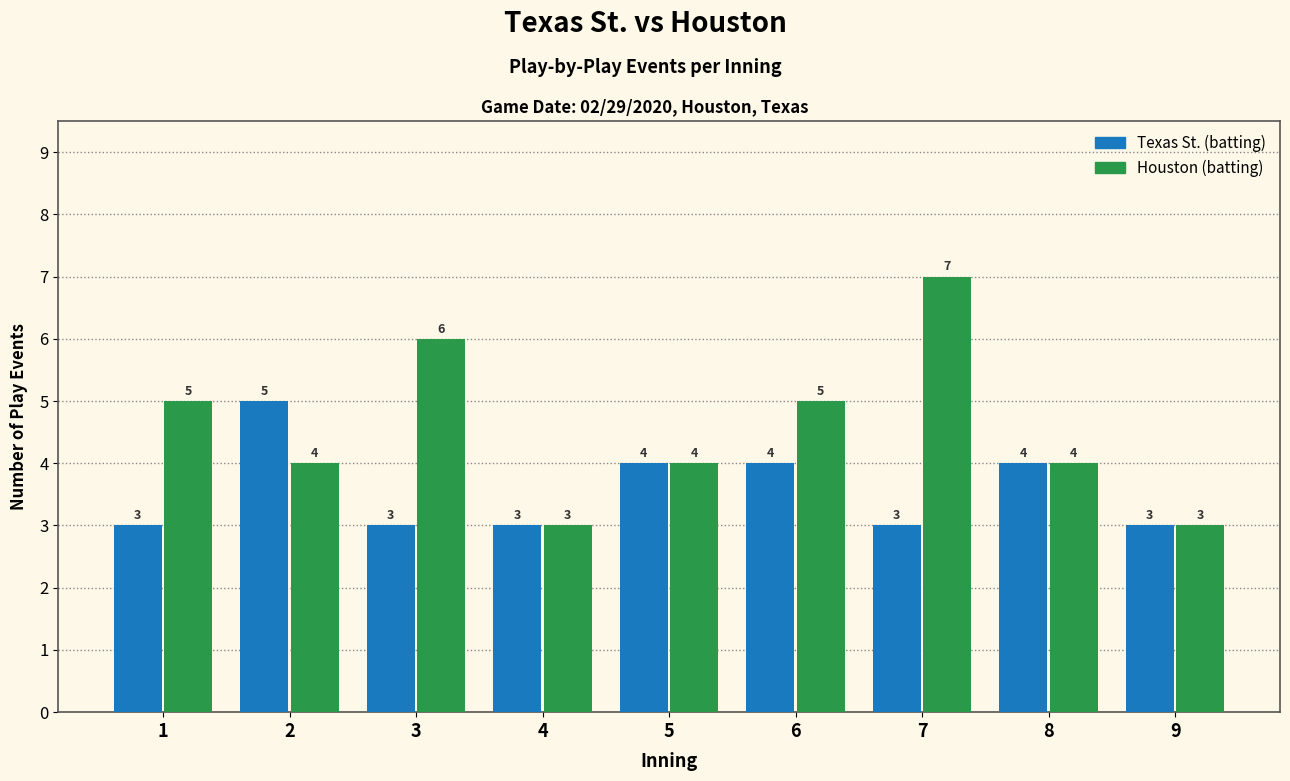

Does the chart contain stacked bars?

No